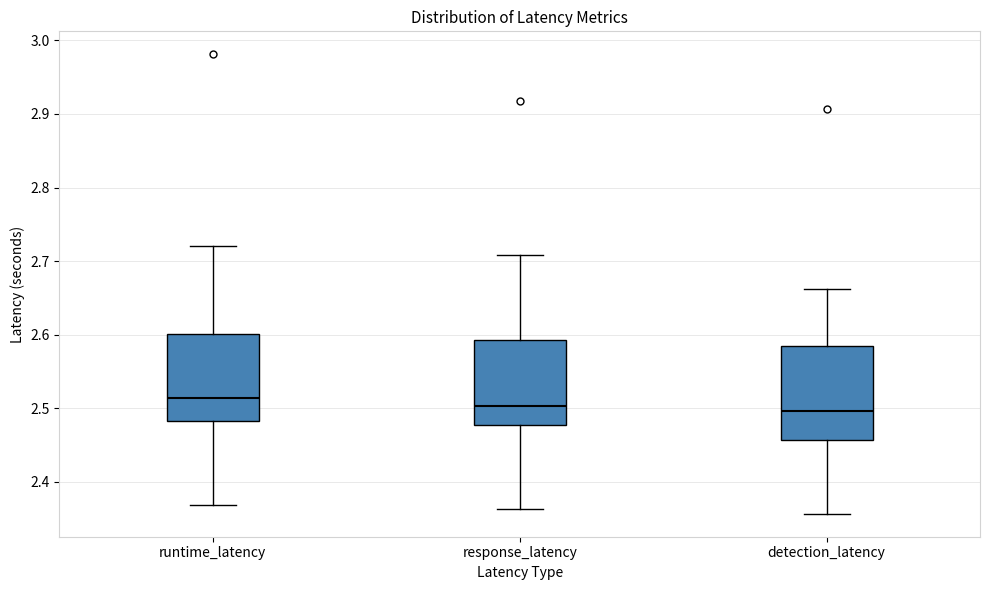

Reading left to right, transcribe this box plot: for each box, give where its median line is, the range the box spans, and where its two whiskers end, as read against the y-axis. The values are not printed on the chart, so give them approximately, as read against the axis.

runtime_latency: median 2.51, box 2.48 to 2.60, whiskers 2.37 to 2.72
response_latency: median 2.50, box 2.48 to 2.59, whiskers 2.36 to 2.71
detection_latency: median 2.50, box 2.46 to 2.58, whiskers 2.36 to 2.66